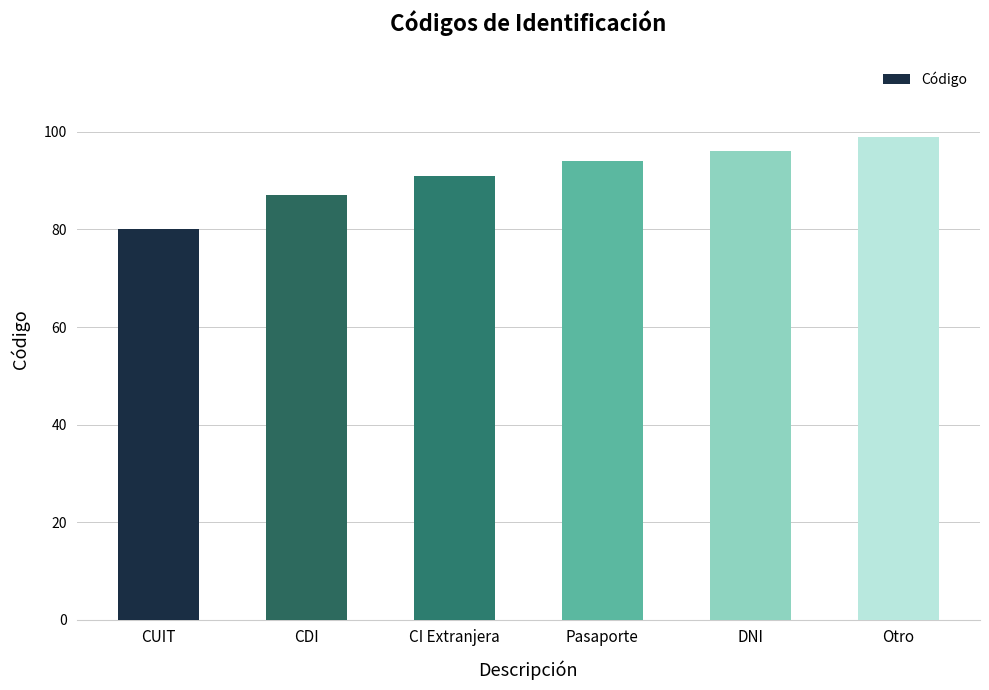

Reading right to left, list all the values displayed in this chart.

Otro=99	DNI=96	Pasaporte=94	CI Extranjera=91	CDI=87	CUIT=80